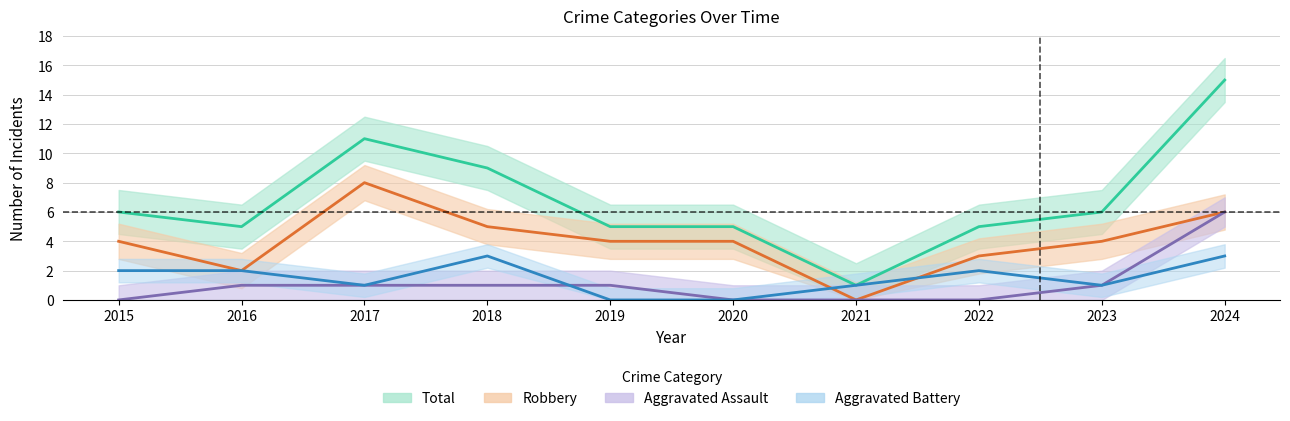

What is the difference between the second highest and minimum values in the Total series?

10